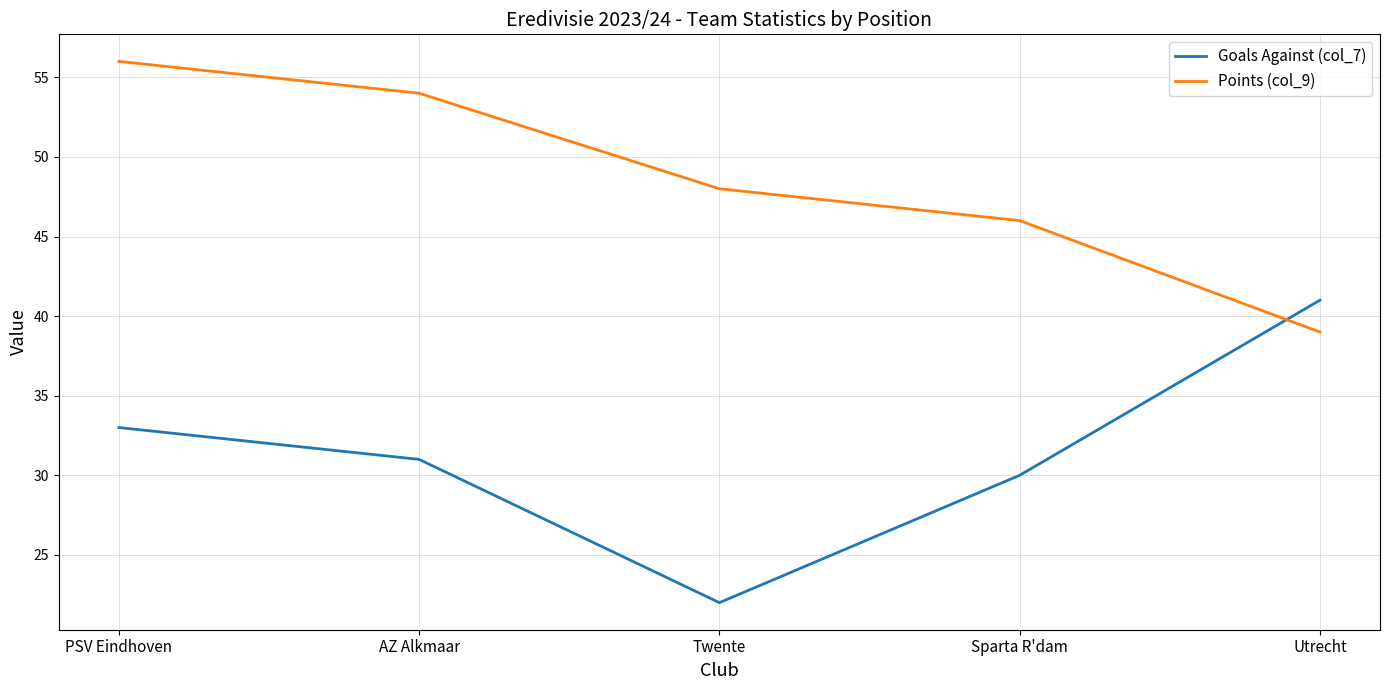

How many values in the Goals Against (col_7) series are below 31?

2